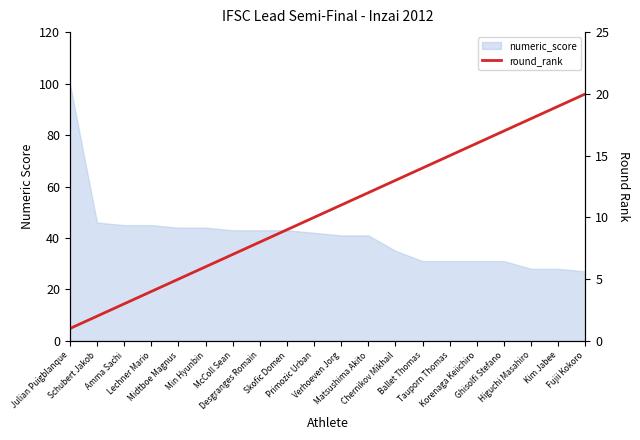

What is the label of the 18th point from the right?

Amma Sachi